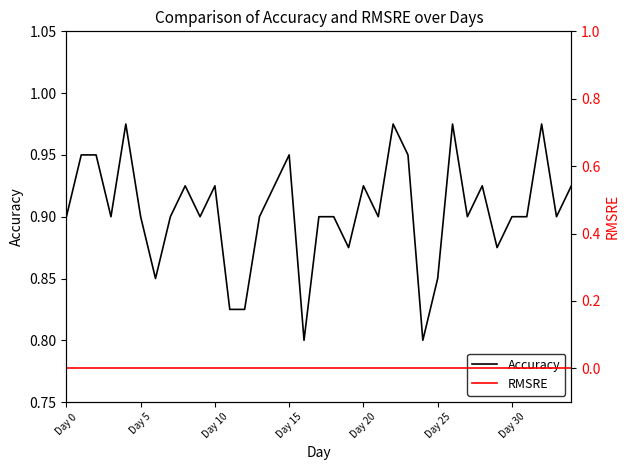

What is the label of the 1st point from the left?

Day 0